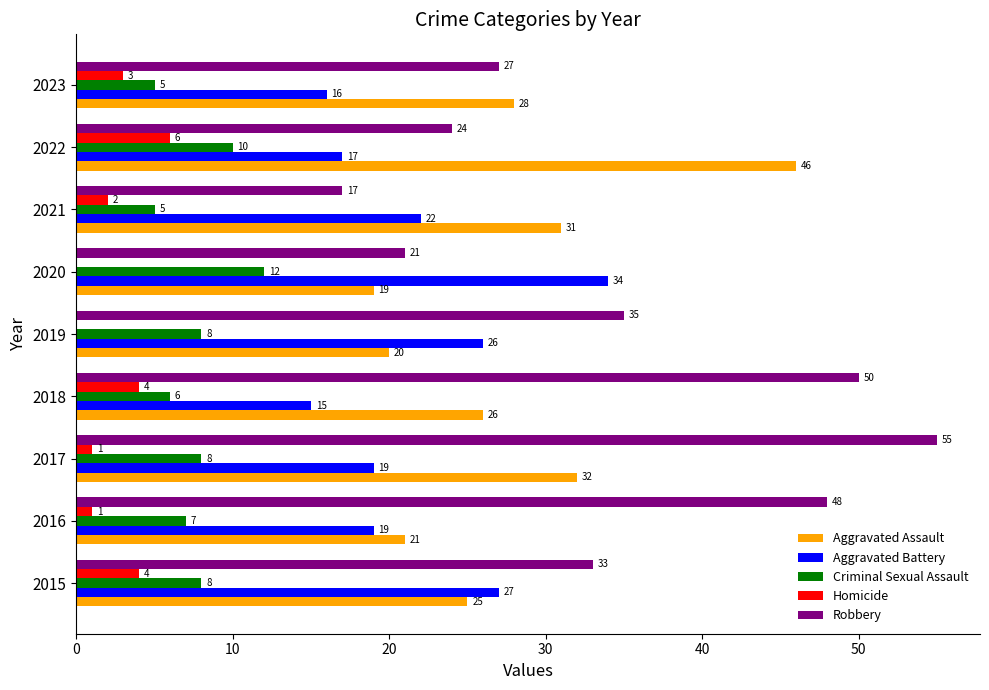

What is the maximum value for Aggravated Assault?

46